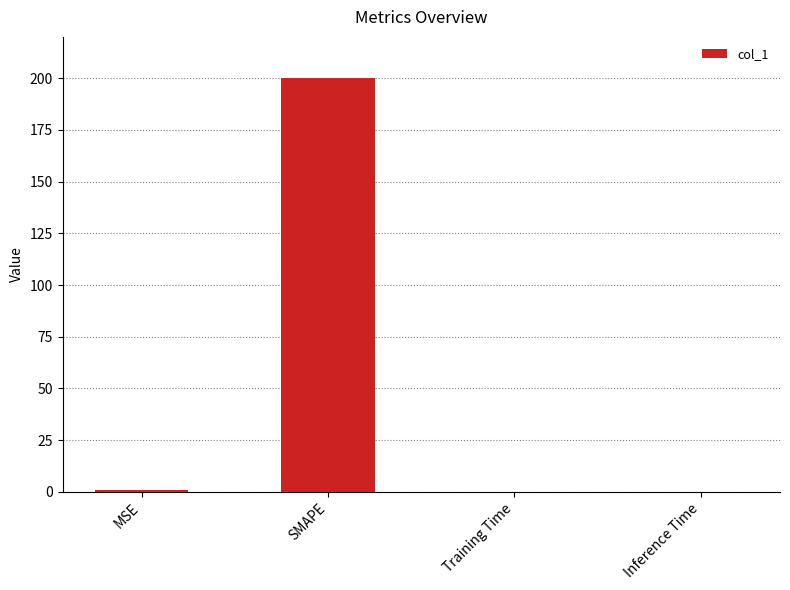

Which label corresponds to the largest value in the chart?

SMAPE